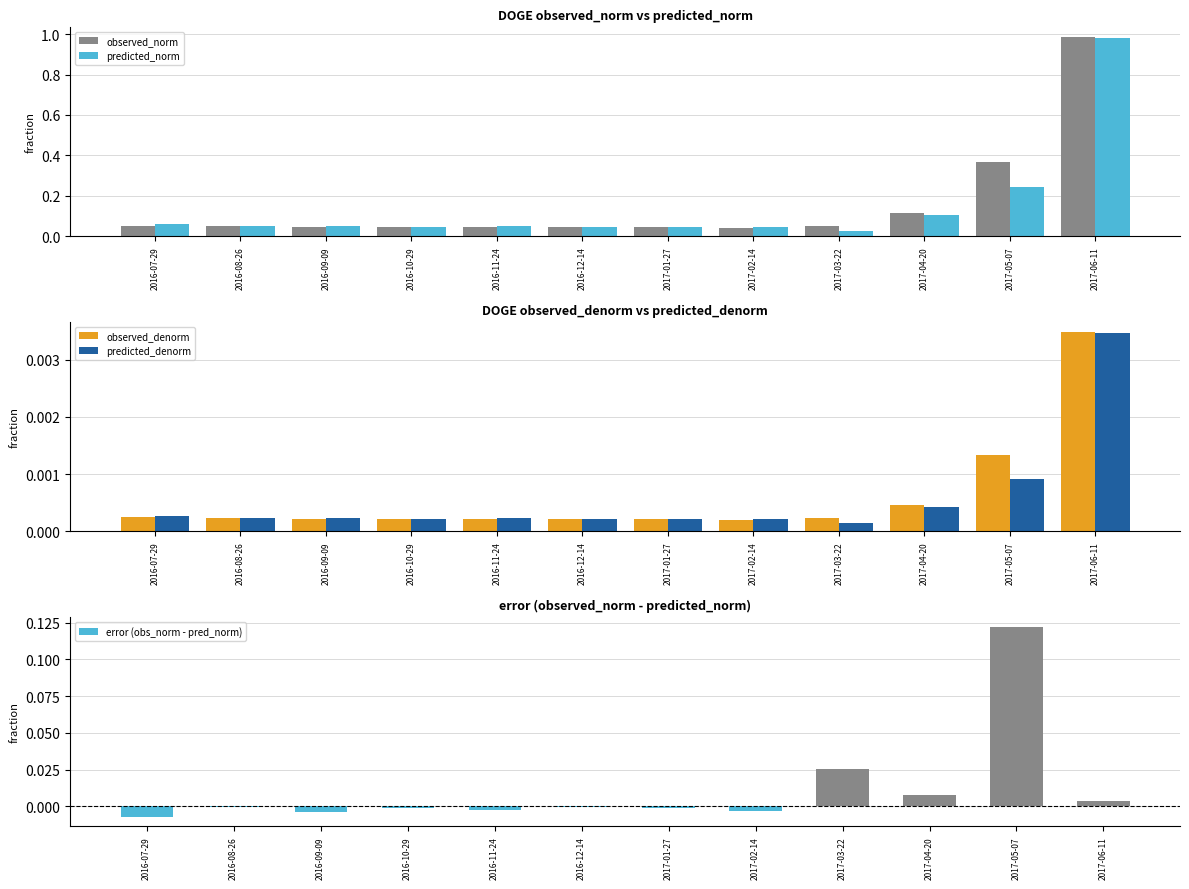

What position from the left is 2017-04-20?

10